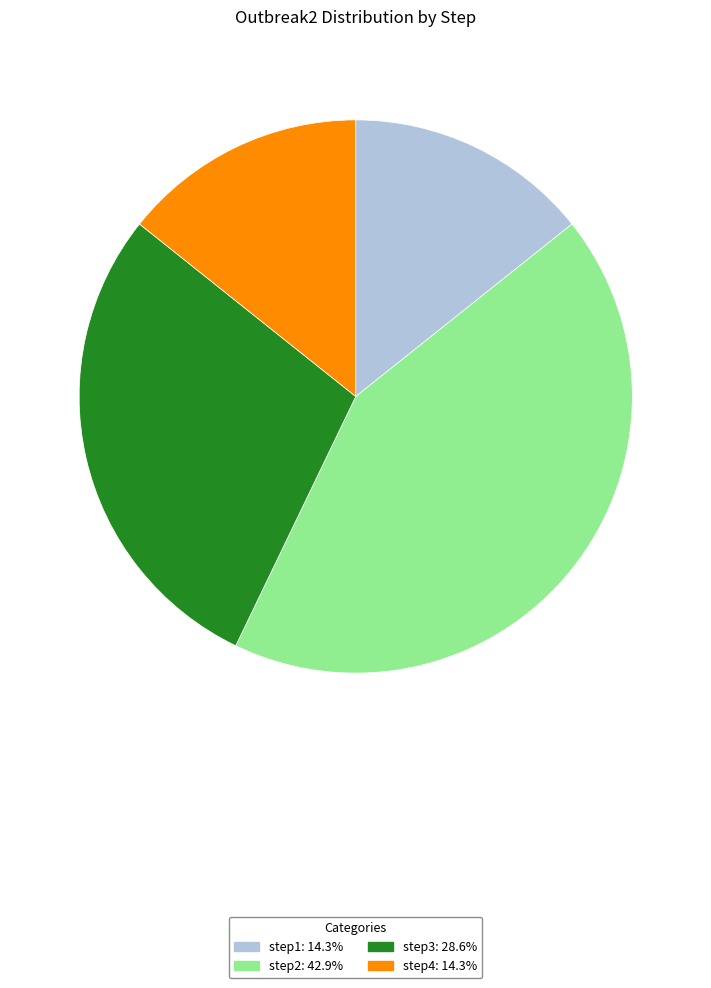

How many slices are in this pie chart?

4